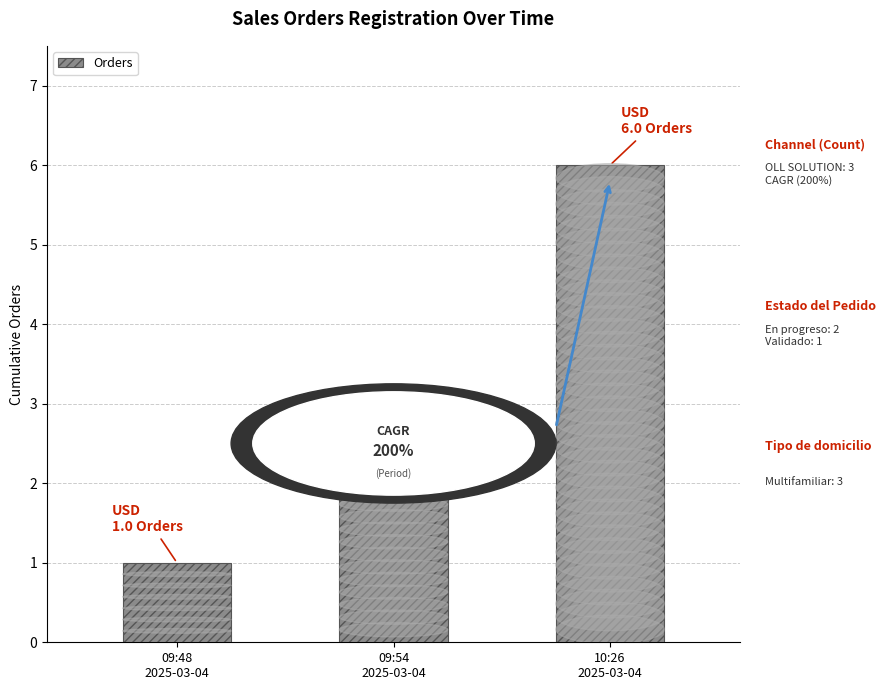

Are the bars horizontal?

No